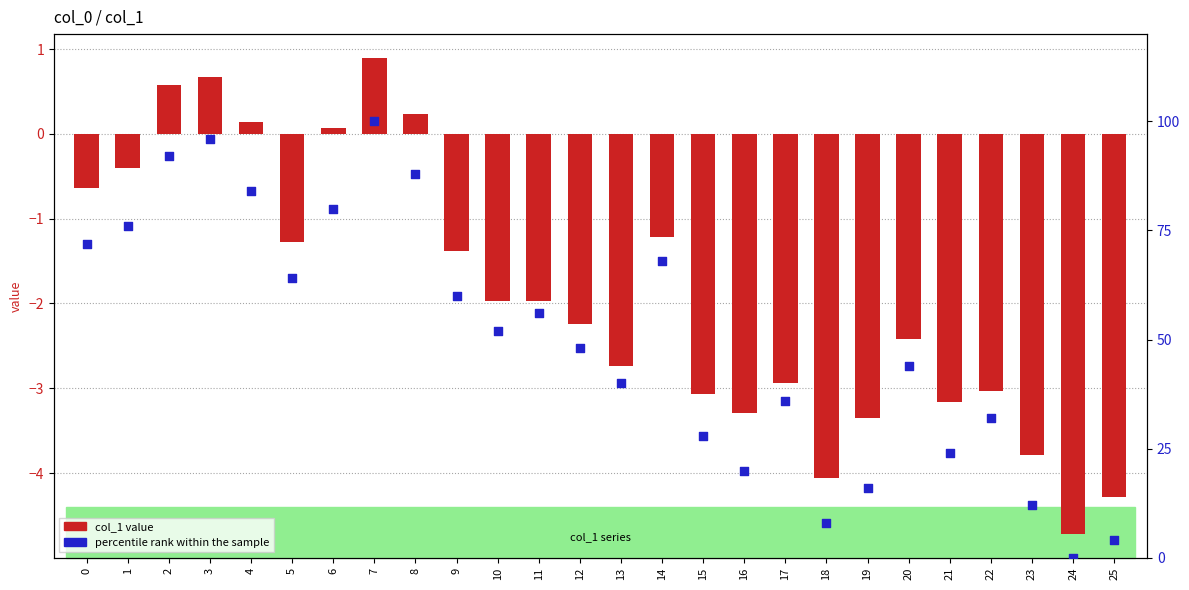

What is the total value across all series at 22?

29.0